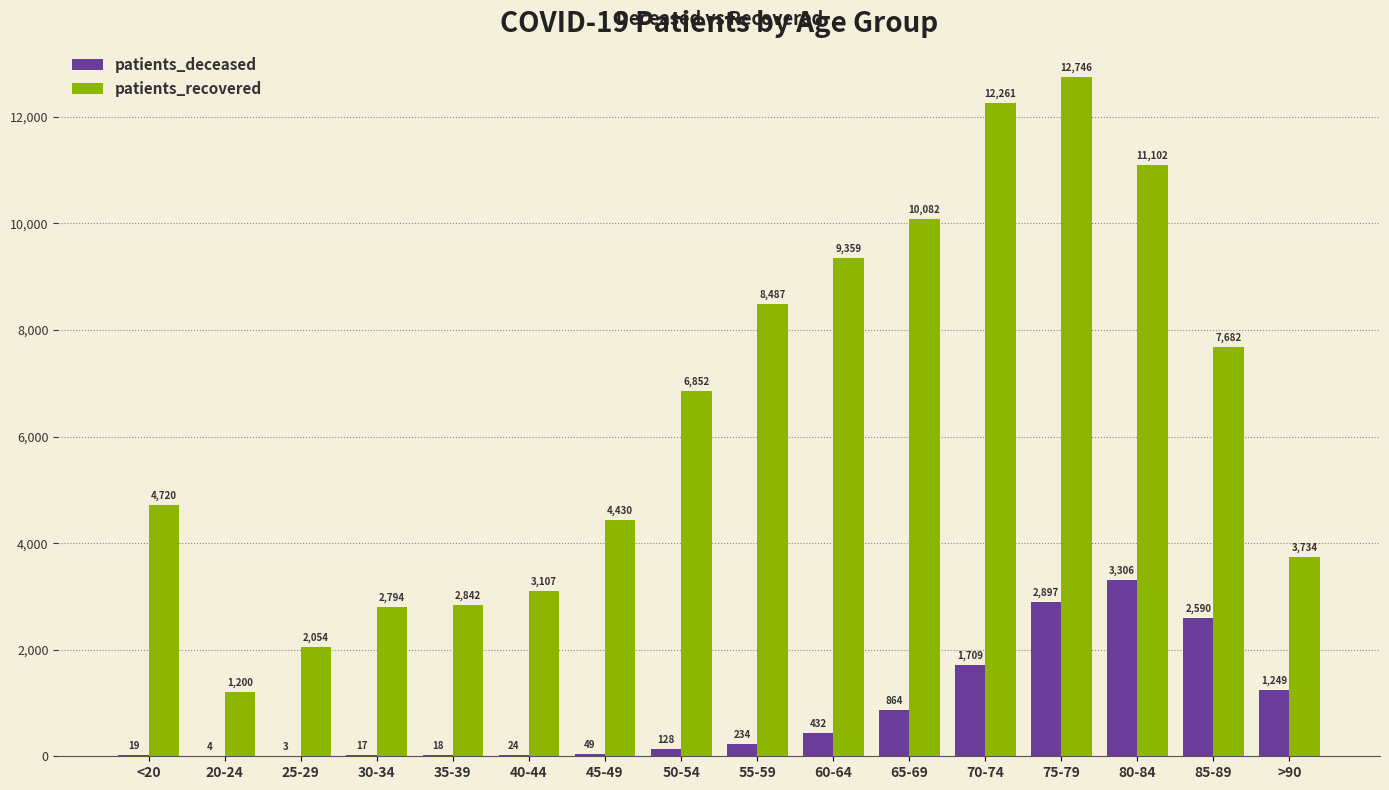

Which series has the largest range (max minus min)?

patients_recovered